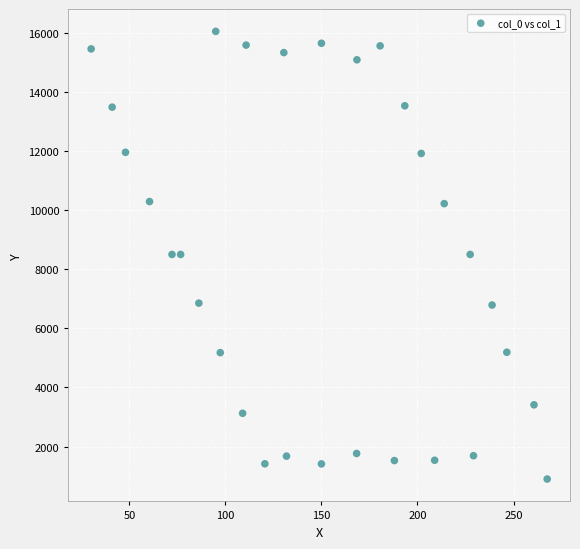

What is the range of Y values (max minus min)?

15150.8